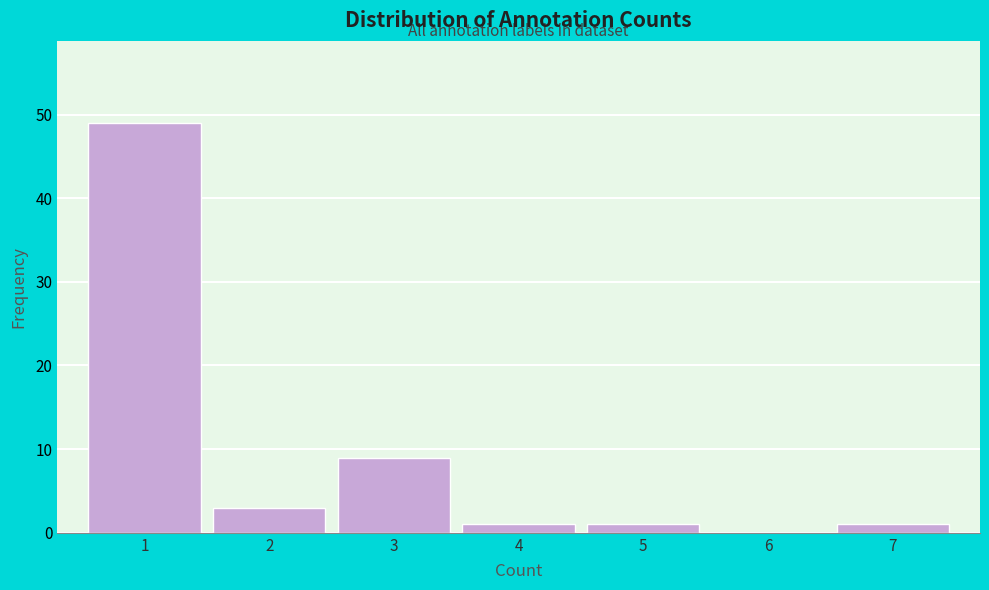

Over which range of the x-axis is the bar tallest?

0.5 to 1.5